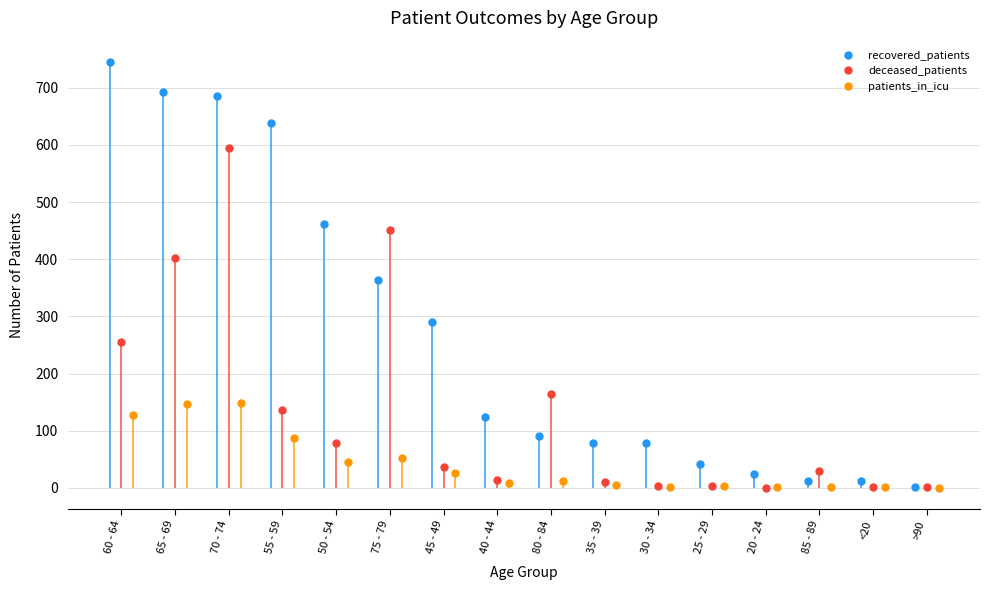

The recovered_patients series shows 12 at <20. True or false?

True